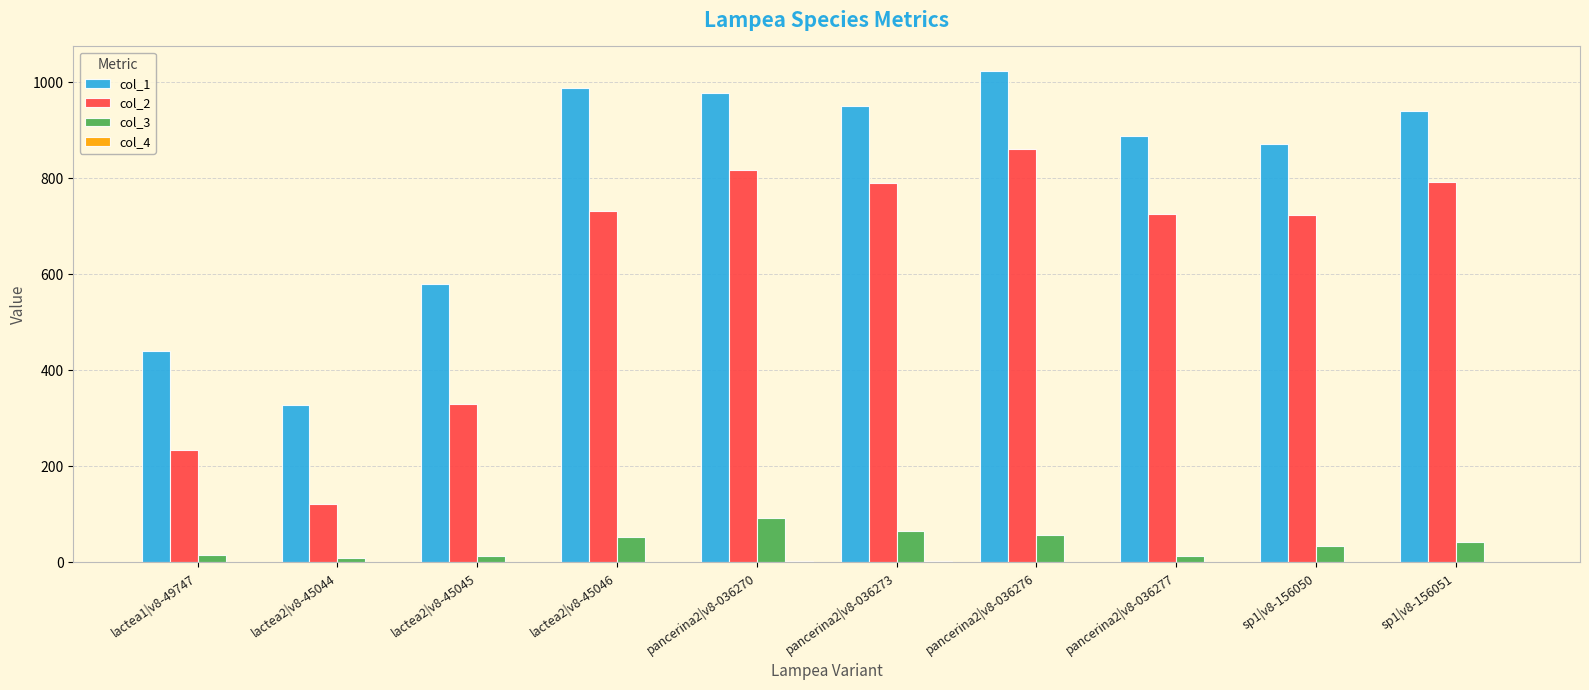

What is the average value of the col_2 series?

612.6